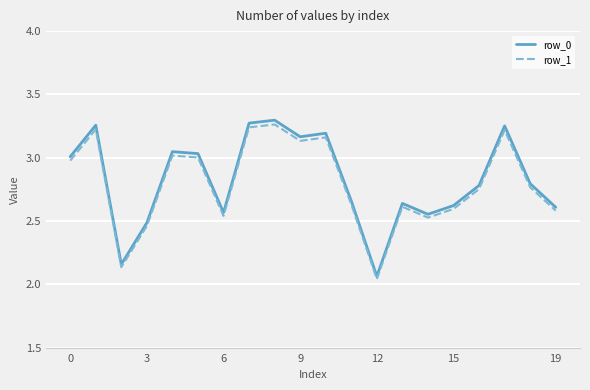

True or false: row_0 and row_1 intersect in this chart.

False